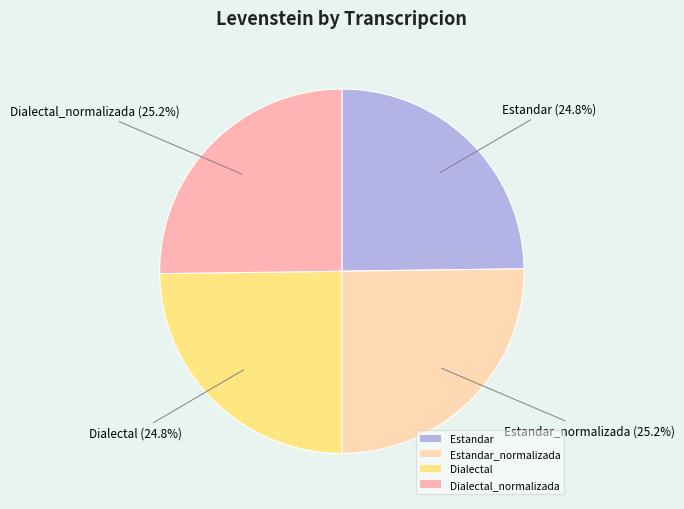

What is the total percentage of Dialectal_normalizada and Estandar?

50.0%